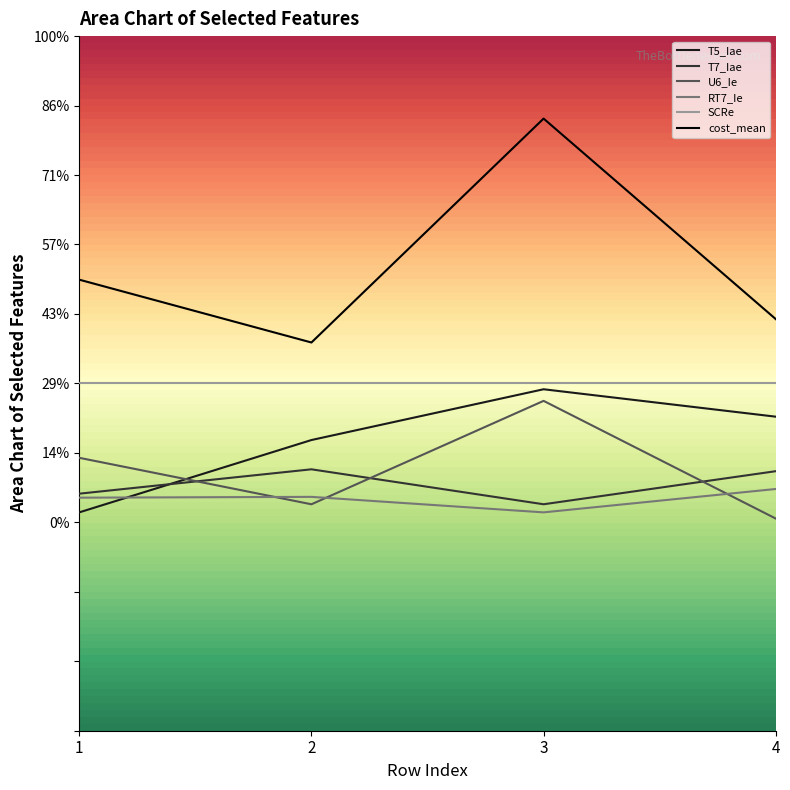

The T5_Iae series shows 0.3 at 2. True or false?

False